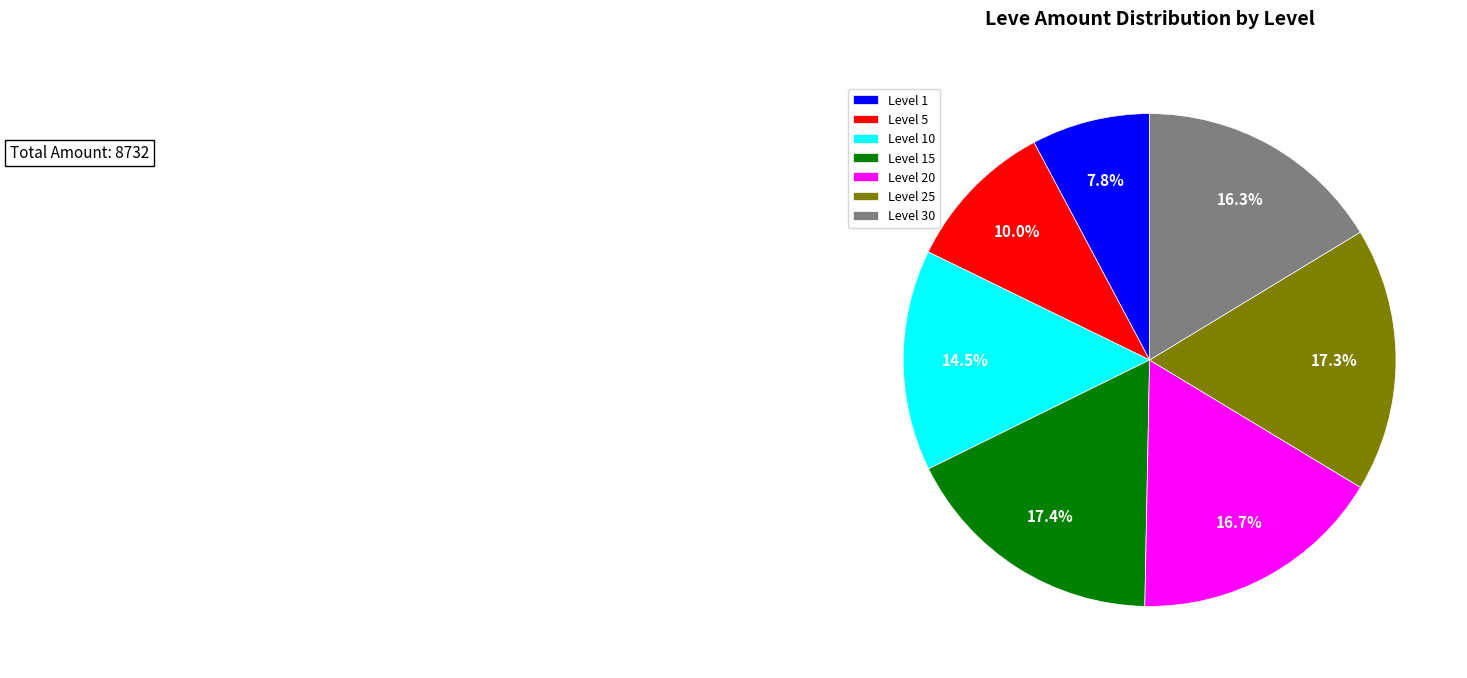

Which slice is the smallest?

Level 1